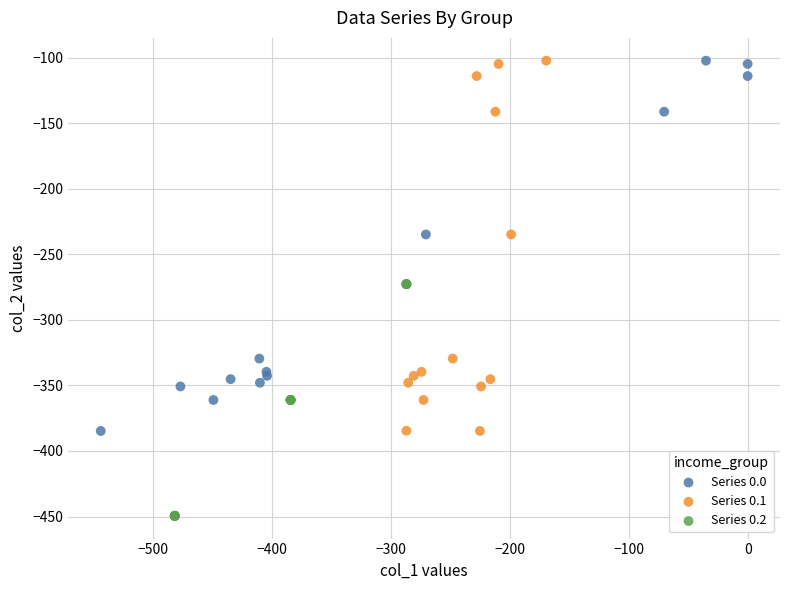

Which series has the largest Y range (max minus min)?

Series 0.0